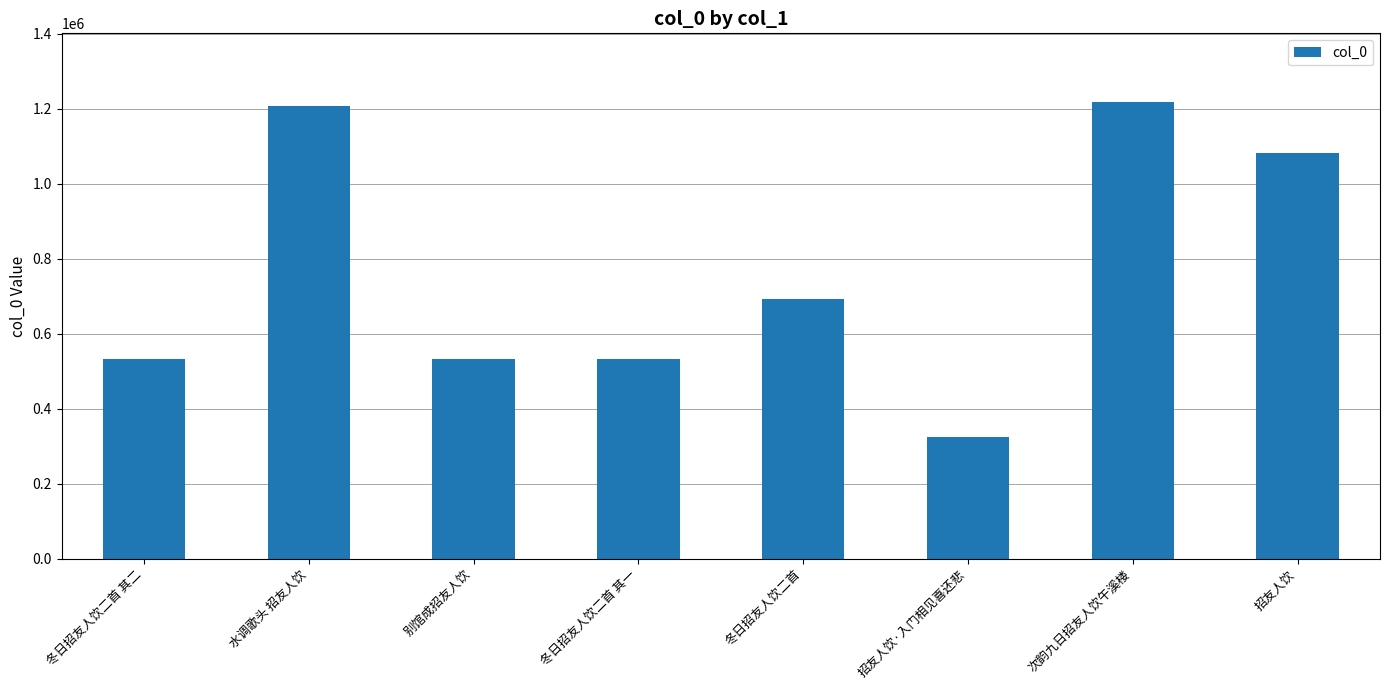

What value does the data have at 招友人饮·入门相见喜还悲, to the nearest 50?

325900